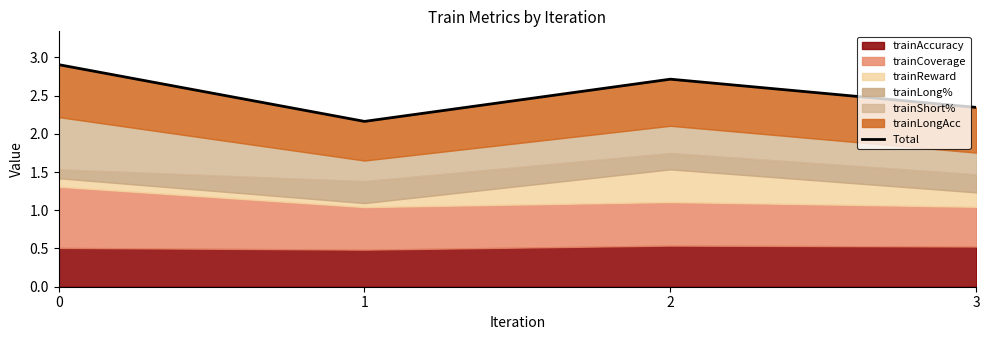

Reading right to left, transcribe all the data shown in this chart.

2.3	2.7	2.2	2.9